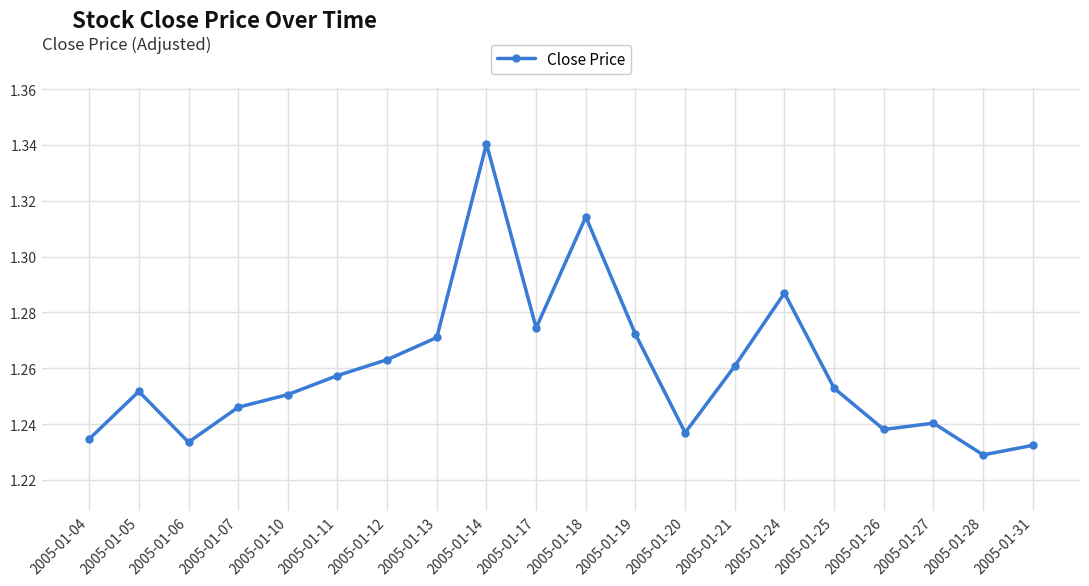

Where is the first local minimum?

2005-01-06